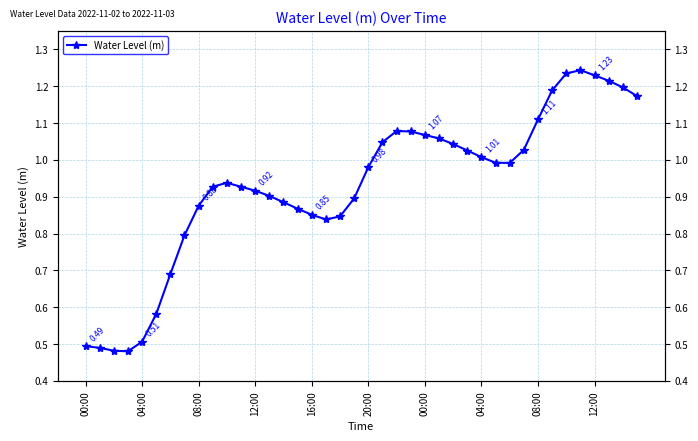

What is the sum of all values?

37.2